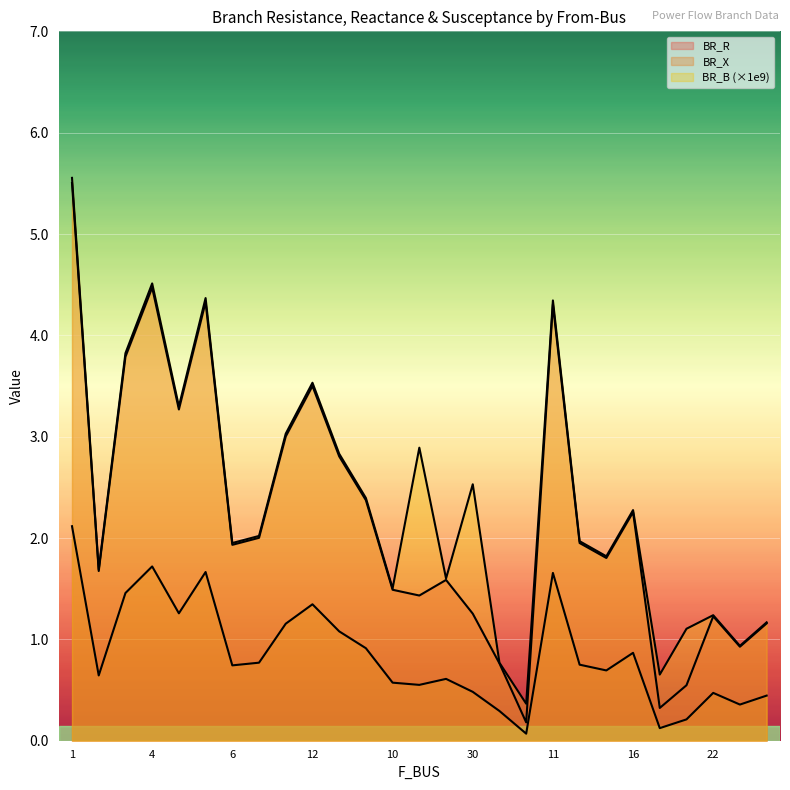

What is the sum of all BR_R values?

59.9